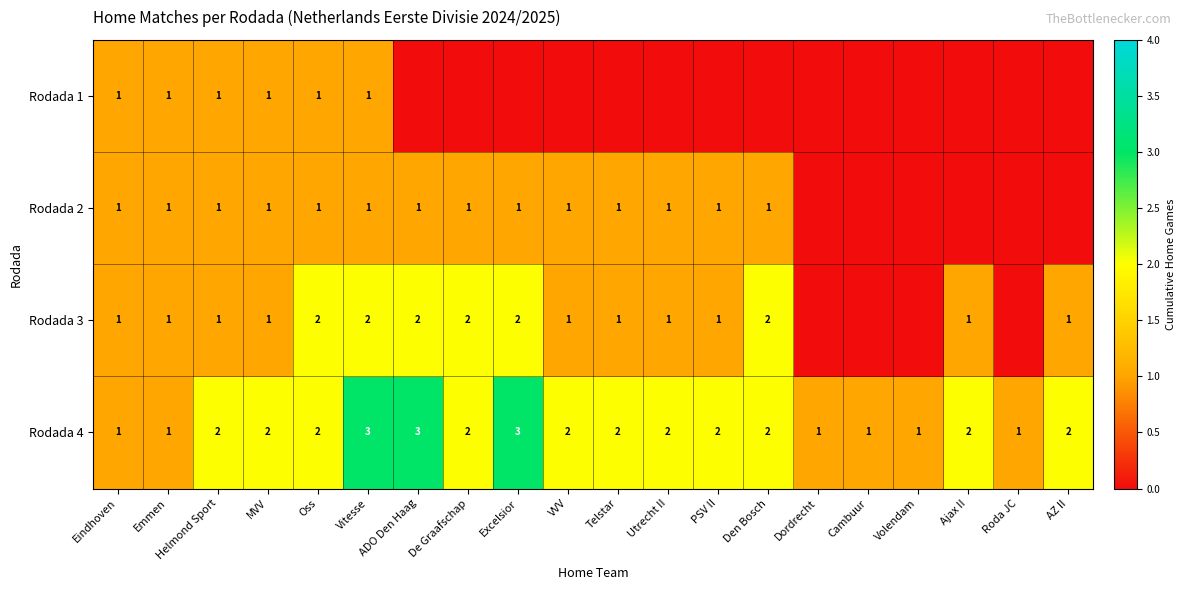

What is the sum of all Rodada 4 values?

37